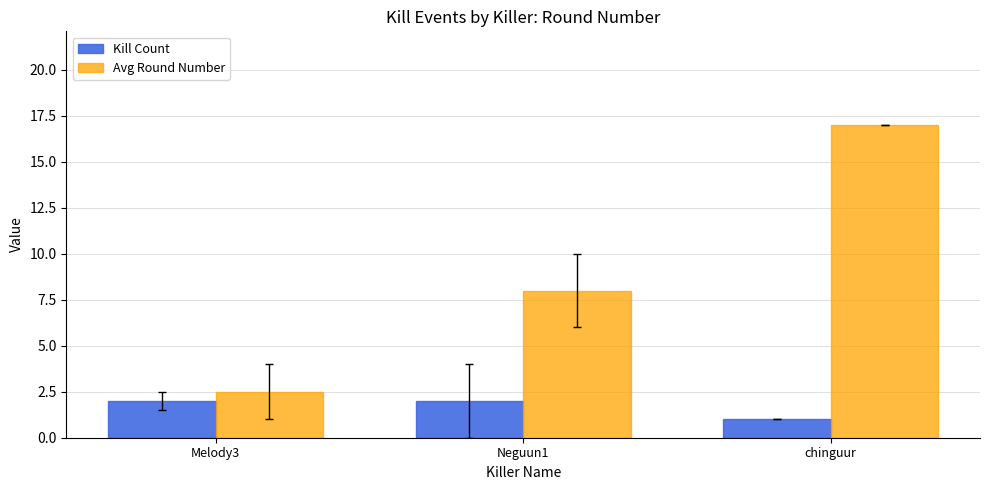

What is the label of the 3rd bar from the right?

Melody3